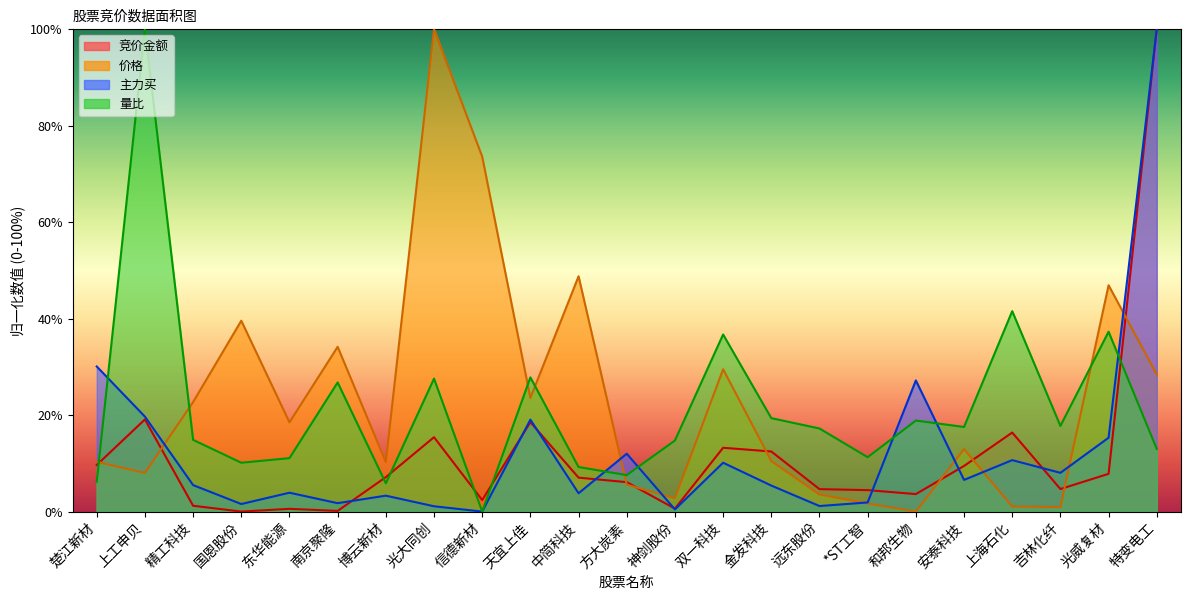

What is the sum of all 价格 values?

533.2